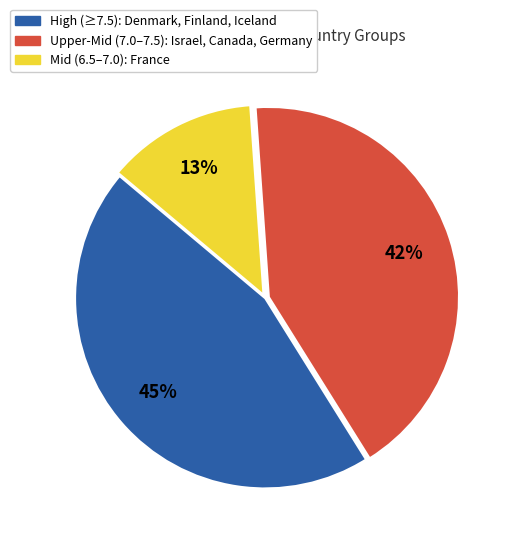

To the nearest percent, what is the average slice percentage?

33%